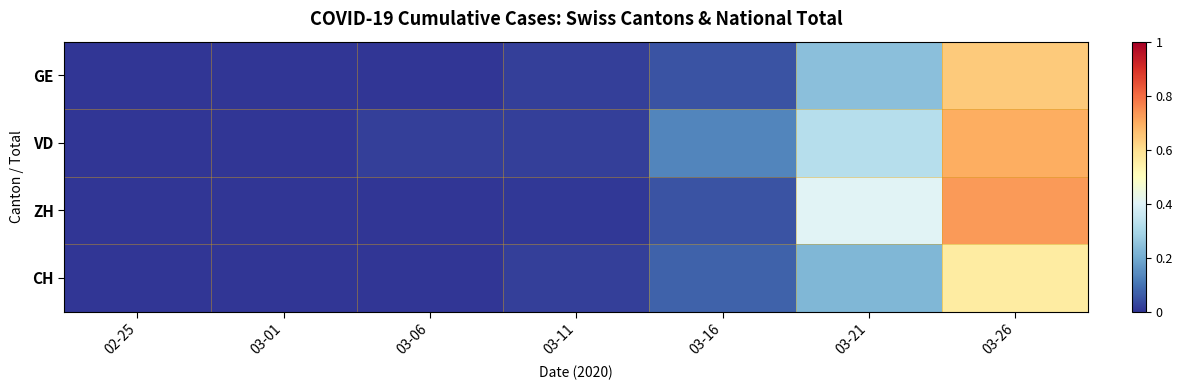

List the series in order of their peak value, highest first.

ZH, VD, GE, CH